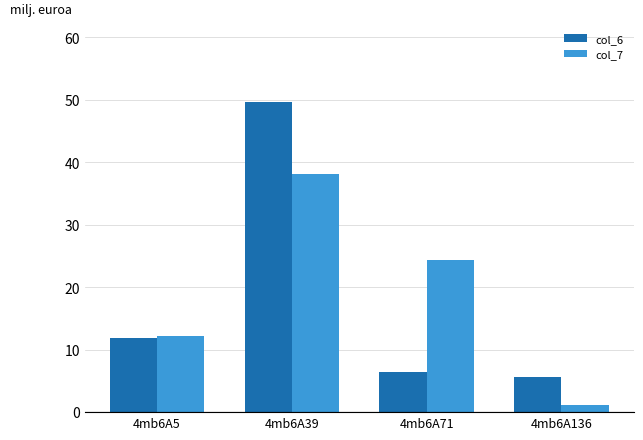

The col_6 series shows 8.0 at 4mb6A5. True or false?

False